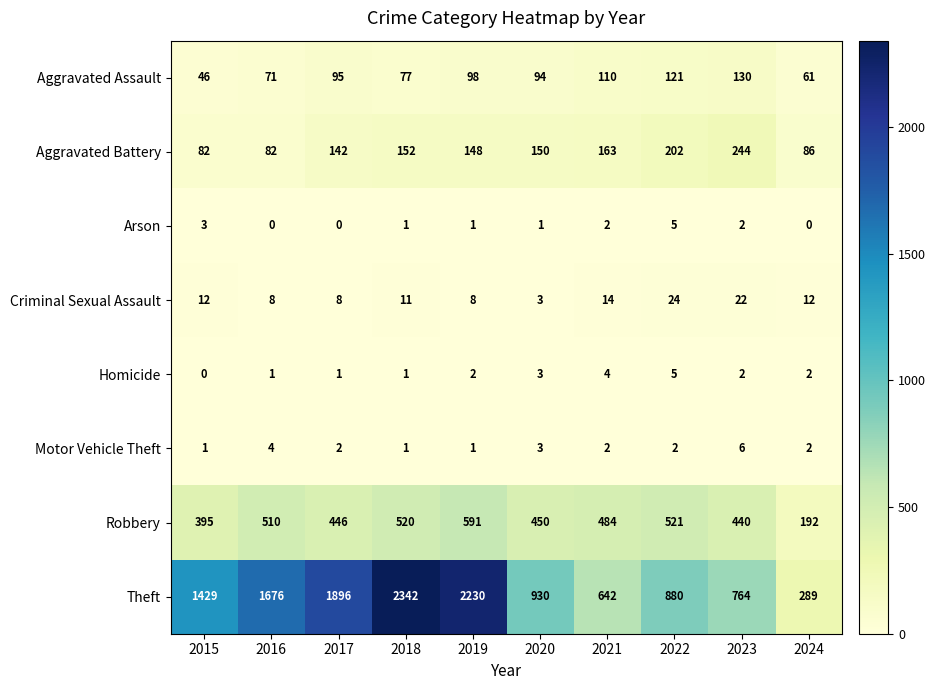

Which label corresponds to the largest value in the chart?

2018